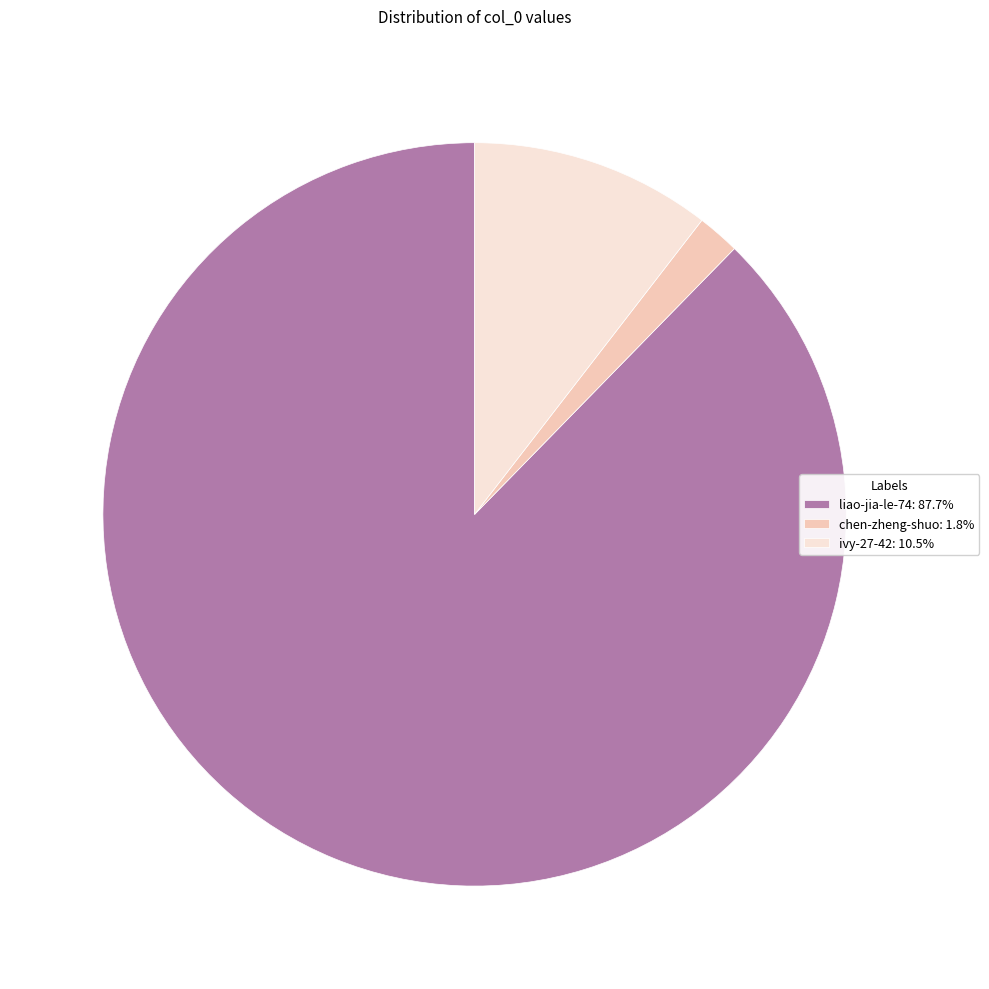

Is there any slice that represents more than half of the pie?

Yes